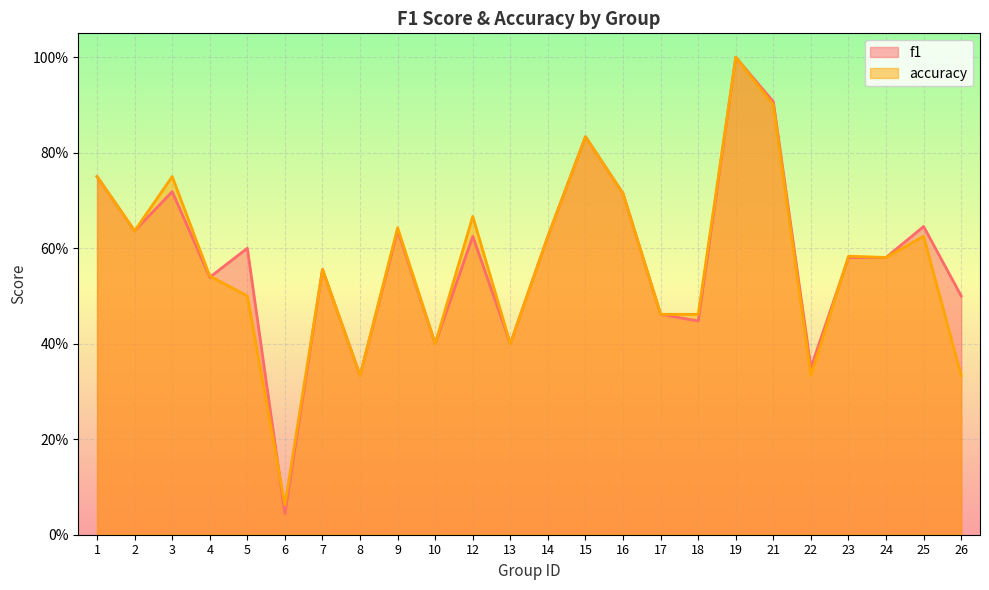

At which category does the chart reach its minimum across all series?

6